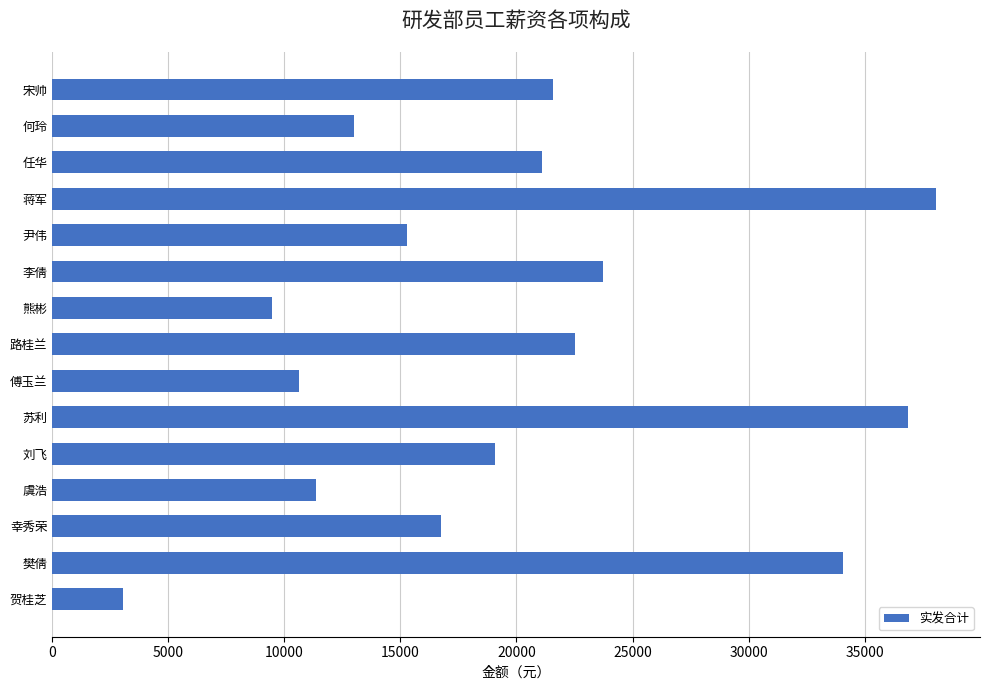

What is the difference between the maximum and minimum values?

35026